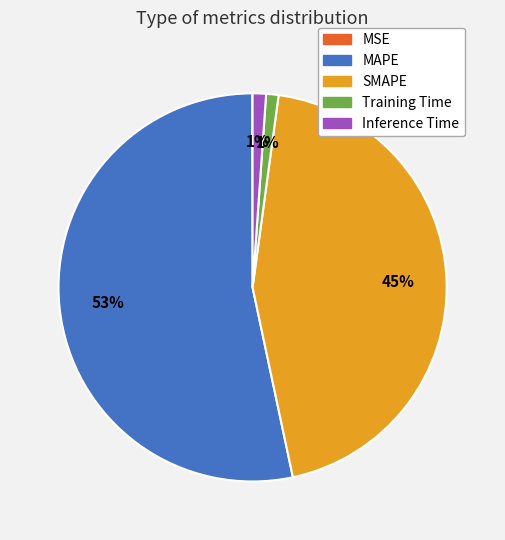

What is the largest slice in the pie chart?

MAPE